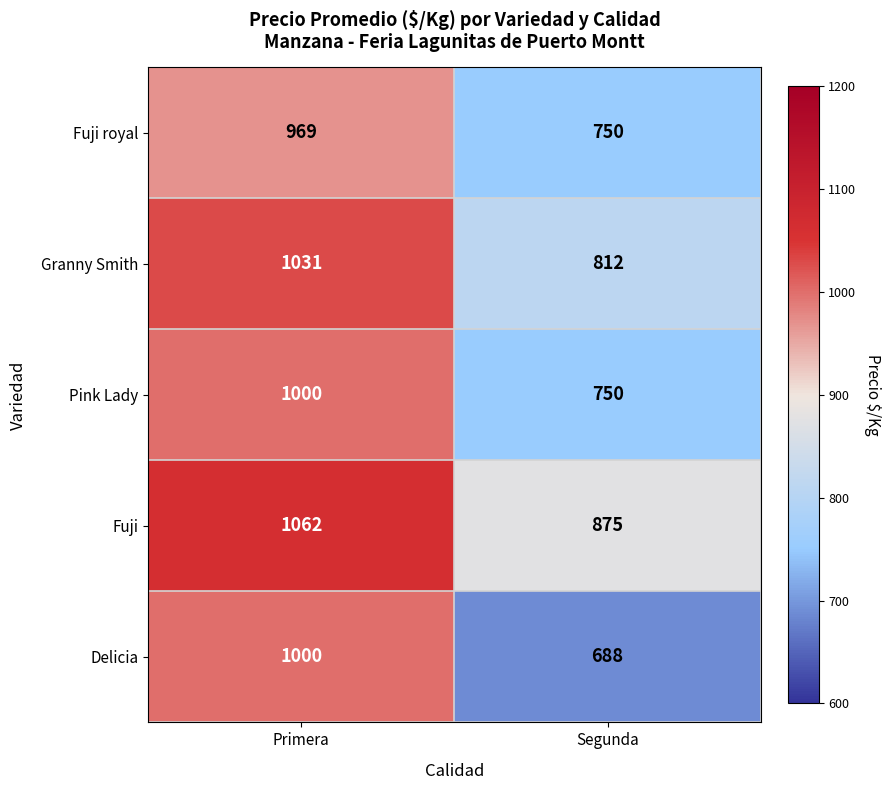

What is the maximum value for Granny Smith?

1031